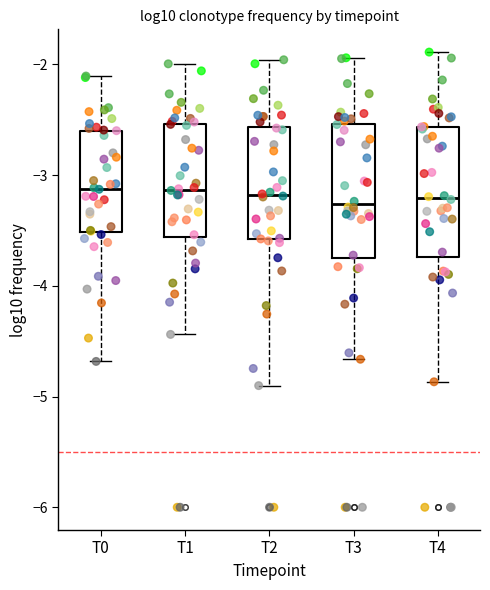

Where does the upper whisker of the box for T3 end on the y-axis? The values are not printed on the chart, so give them approximately, as read against the axis.

-1.9